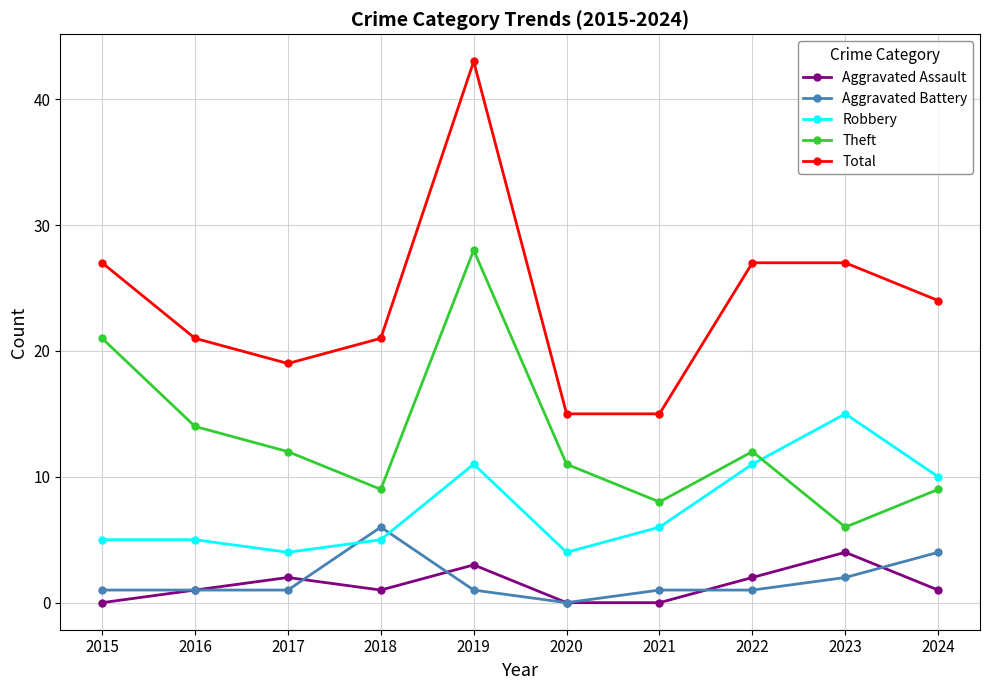

How many lines are shown in the chart?

5